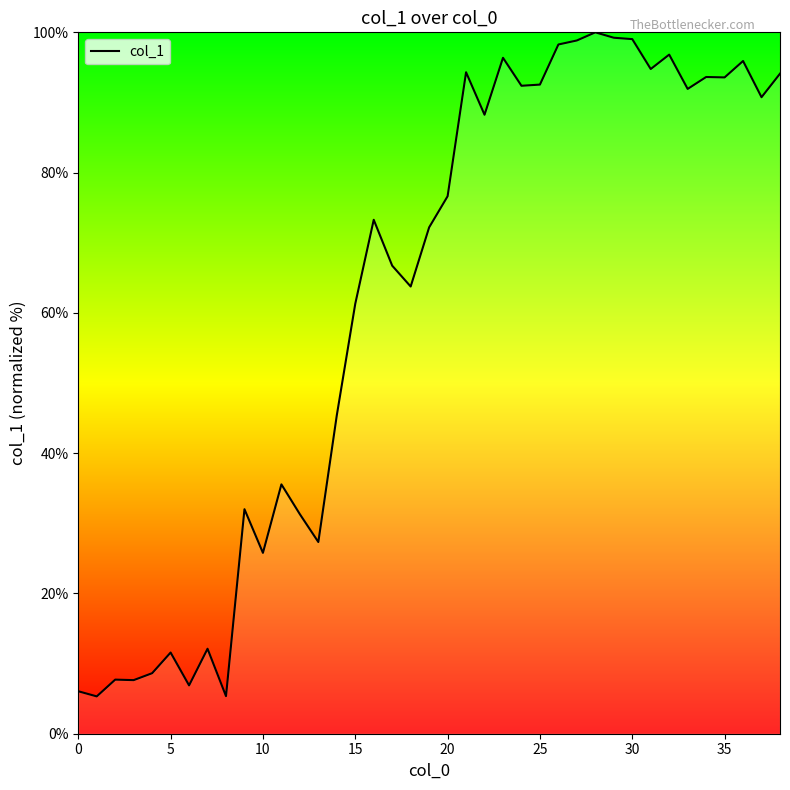

What is the greatest value displayed?

100.0